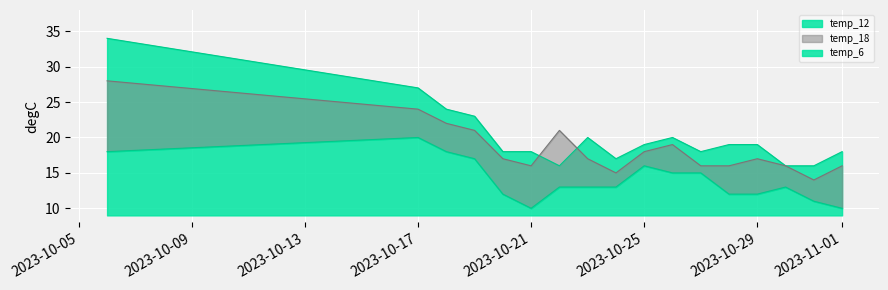

What is the lowest value of the temp_12 series?

16